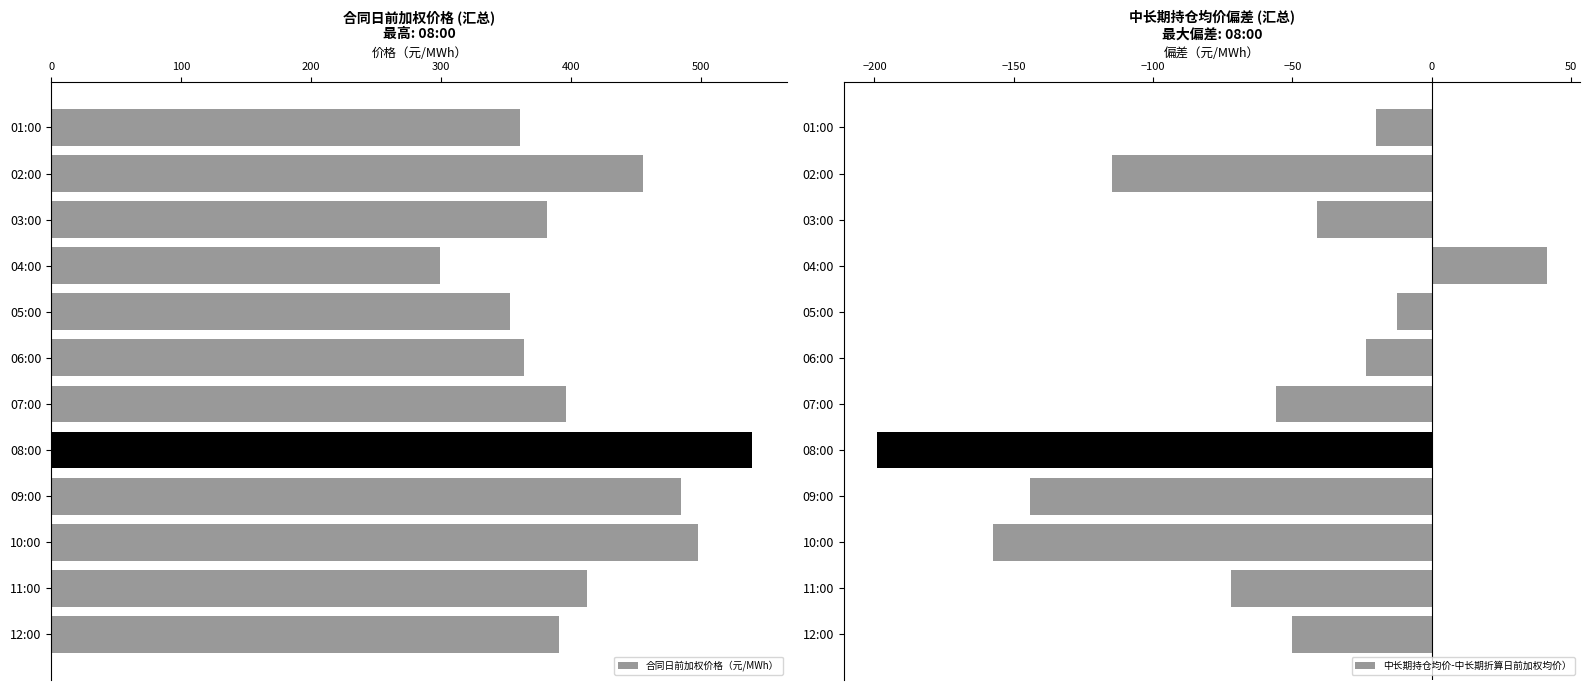

Is it true that 合同日前加权价格（元/MWh） equals 497.5 at 10:00?

True